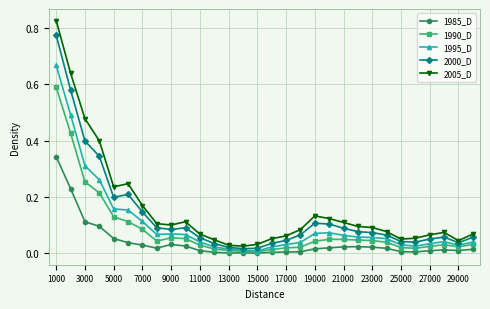

List the series in order of their peak value, lowest first.

1985_D, 1990_D, 1995_D, 2000_D, 2005_D